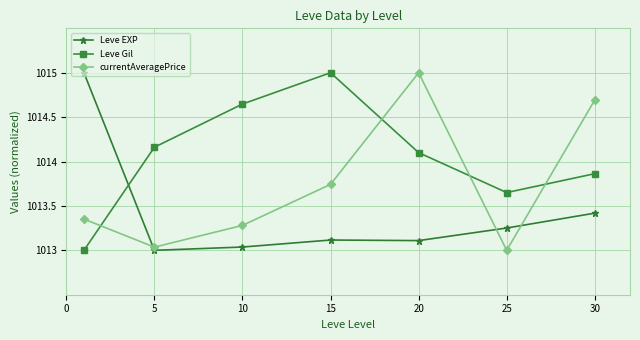

After their last crossing, which series has the higher values: Leve Gil or Leve EXP?

Leve Gil